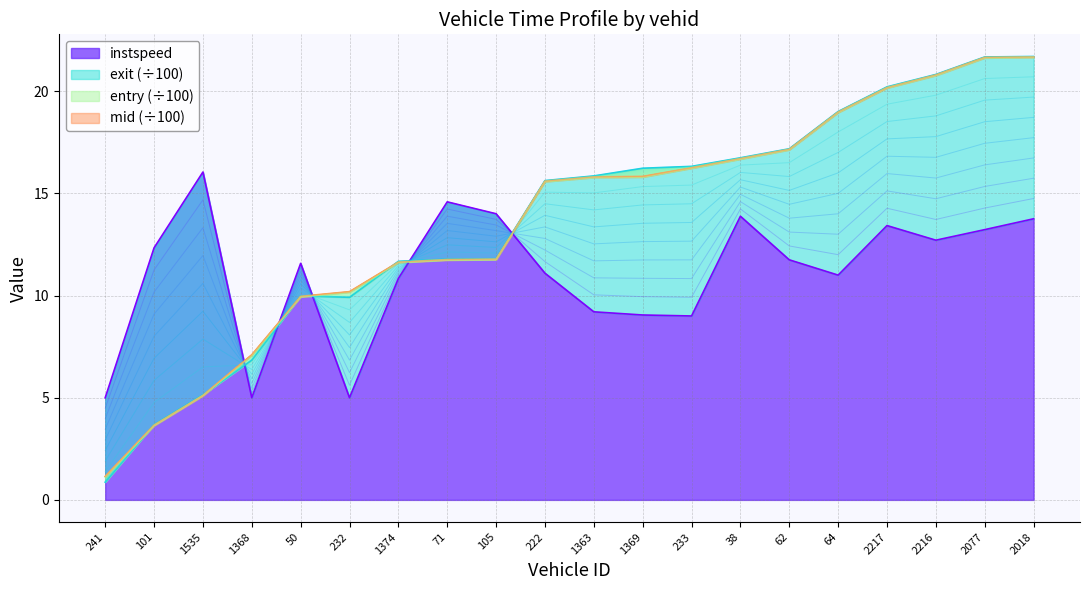

Between 232 and 2077, which series saw the biggest shift?

exit